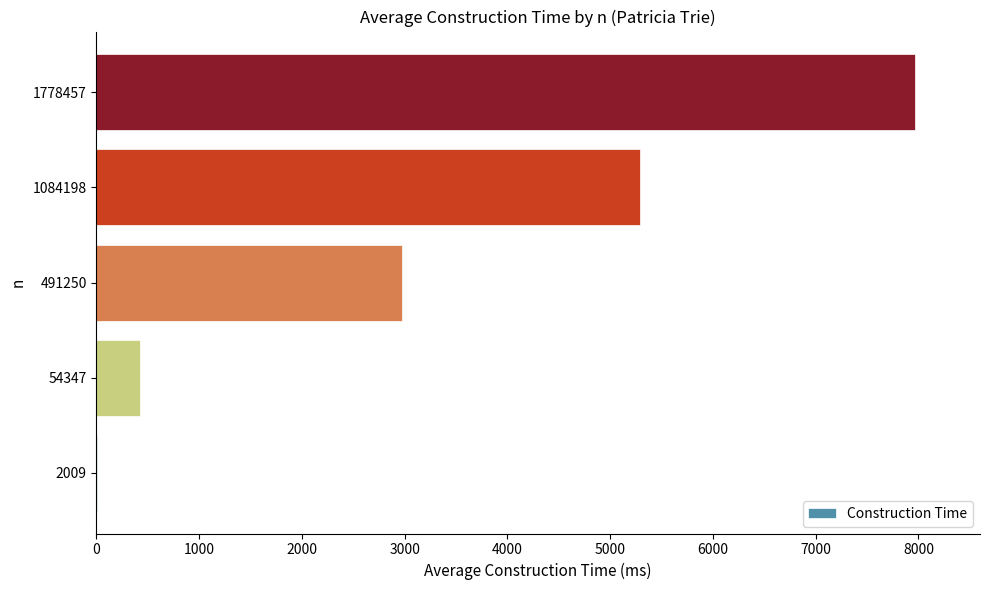

The chart shows a value of 5286.7 at 1084198. True or false?

True